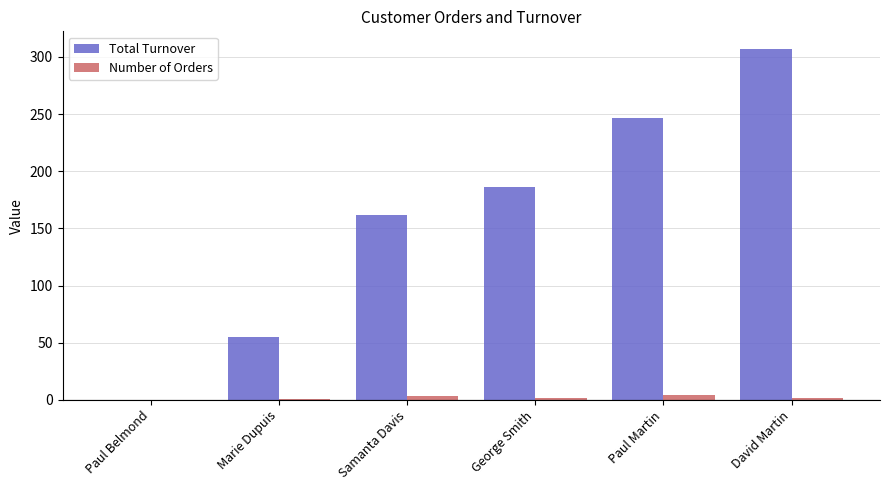

The Total Turnover series shows 107.2 at George Smith. True or false?

False